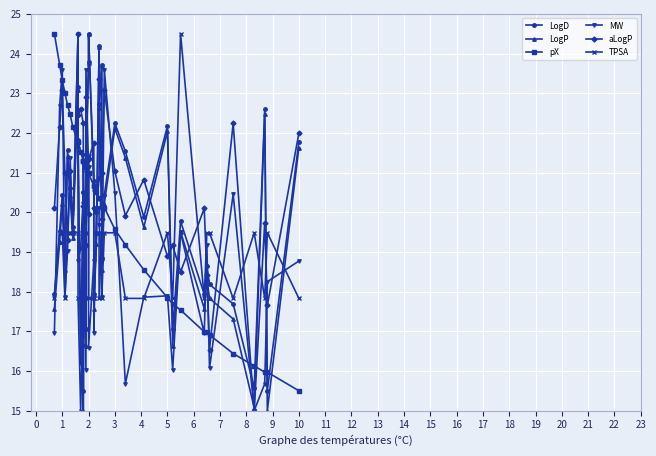

What is the value of the LogP point at the 38th from the left?

15.0